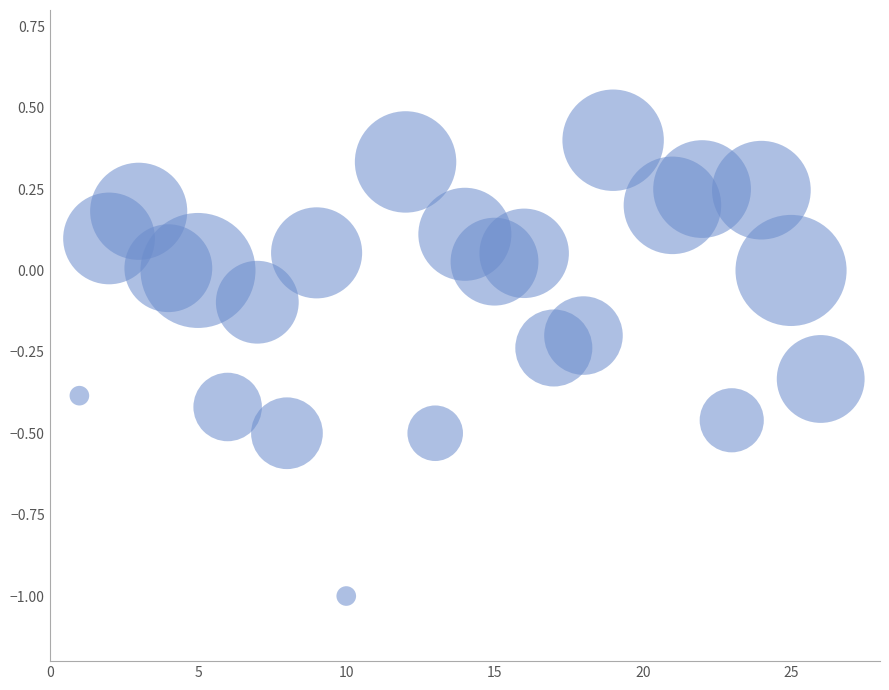

What is the range of X values (max minus min)?

25.0